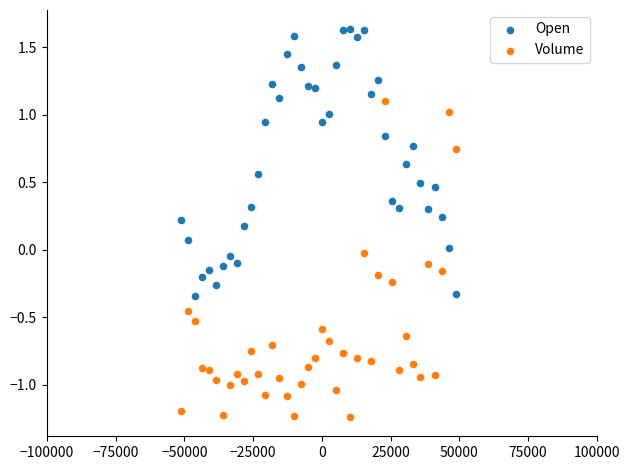

Which series has the widest spread of Y values?

Volume